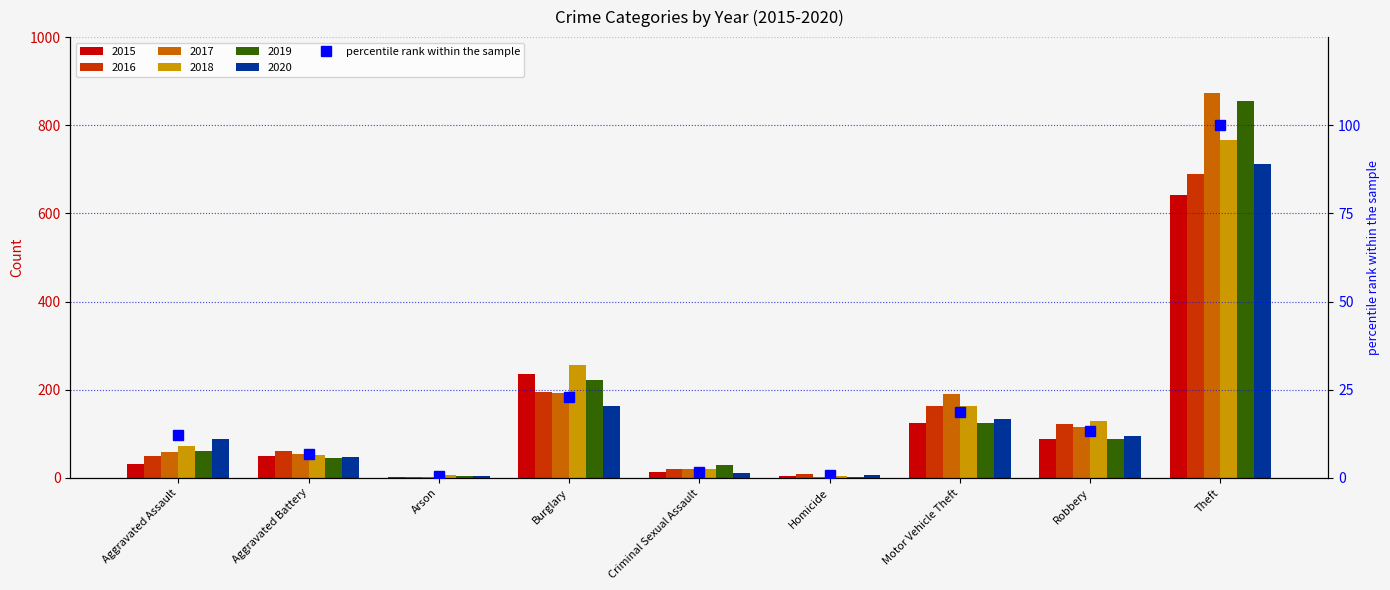

What is the ratio of the value at Burglary to the value at Motor Vehicle Theft?

1.2